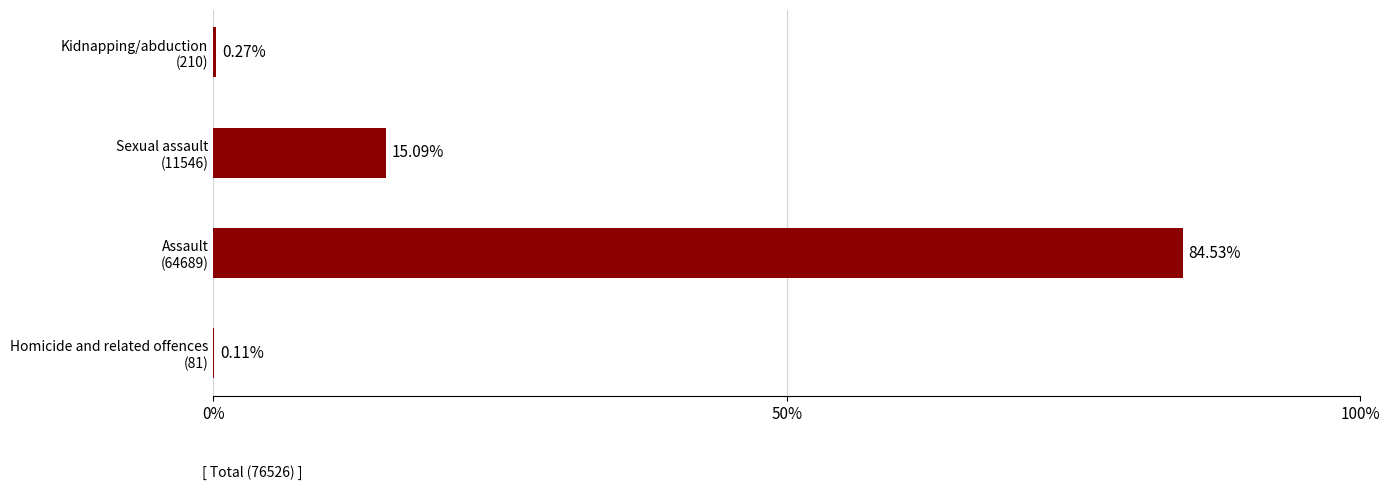

What is the sum of all values?

100.0